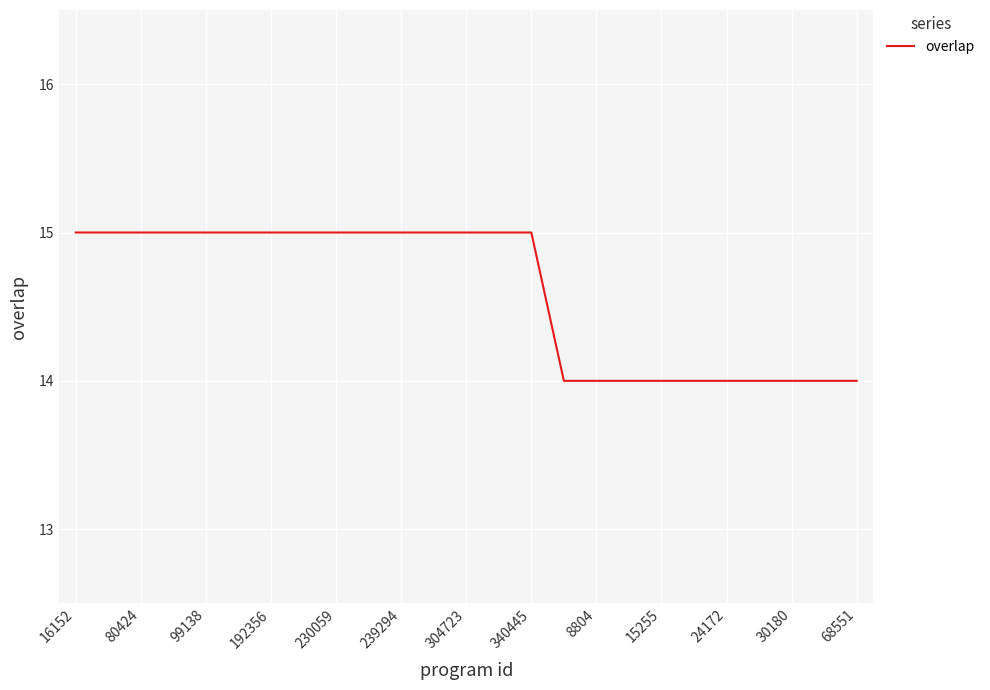

Reading left to right, what are all the values shown in this chart?

15	15	15	15	15	15	15	15	15	15	15	15	15	15	15	14	14	14	14	14	14	14	14	14	14